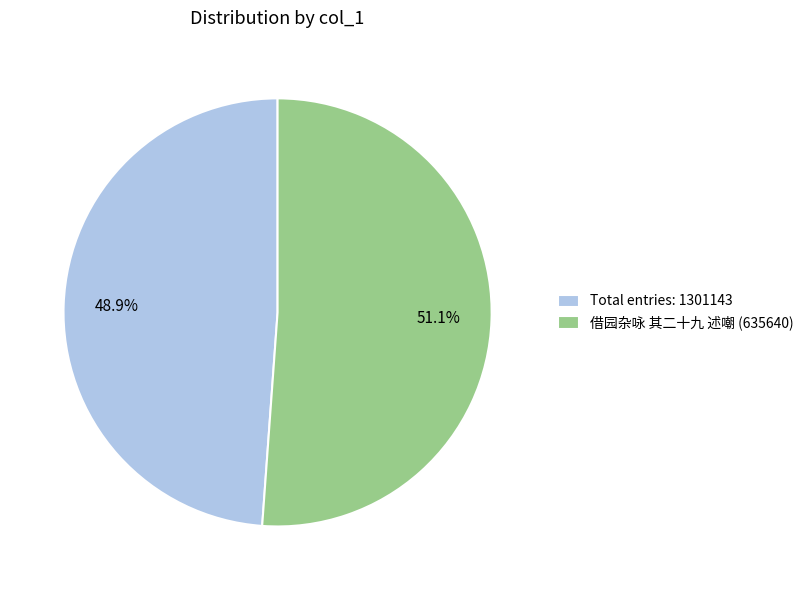

What is the smallest slice in the pie chart?

Total entries: 1301143